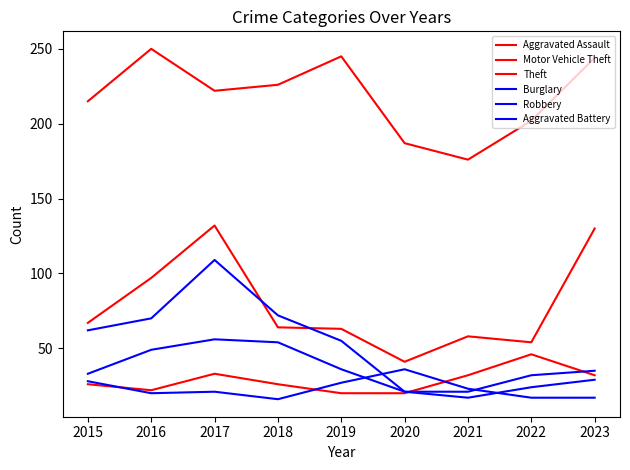

Reading left to right, extract all data points from this chart.

Aggravated Assault: 26	22	33	26	20	20	32	46	32
Motor Vehicle Theft: 67	97	132	64	63	41	58	54	130
Theft: 215	250	222	226	245	187	176	202	244
Burglary: 62	70	109	72	55	21	21	32	35
Robbery: 33	49	56	54	36	21	17	24	29
Aggravated Battery: 28	20	21	16	27	36	23	17	17